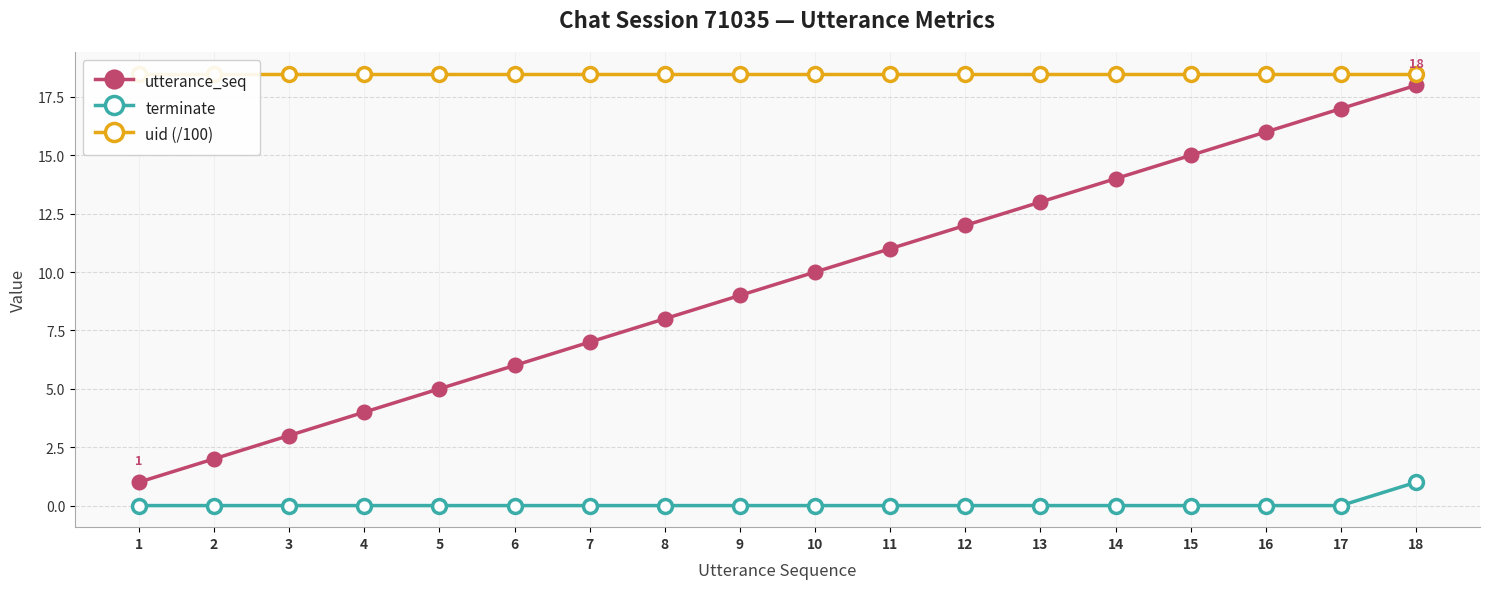

True or false: terminate and utterance_seq intersect in this chart.

False